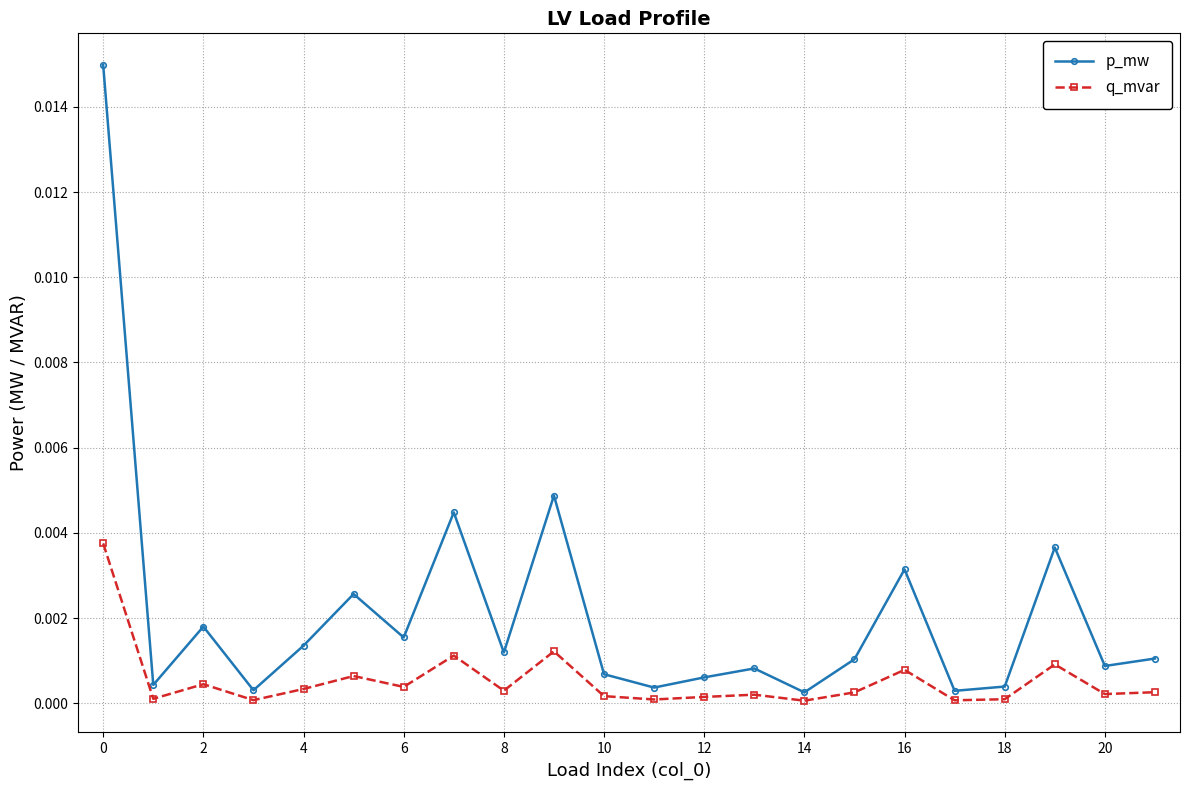

How many categories are shown in the chart?

22